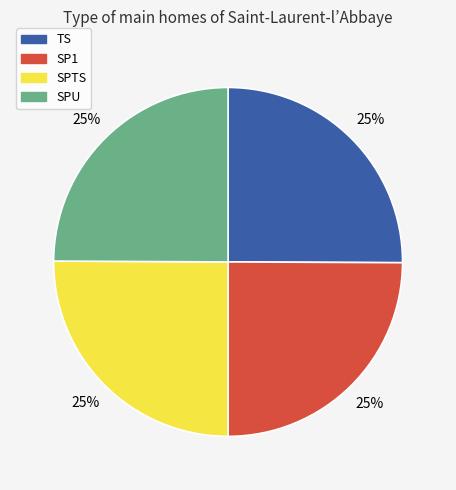

Does SPTS account for over 50% of the chart?

No